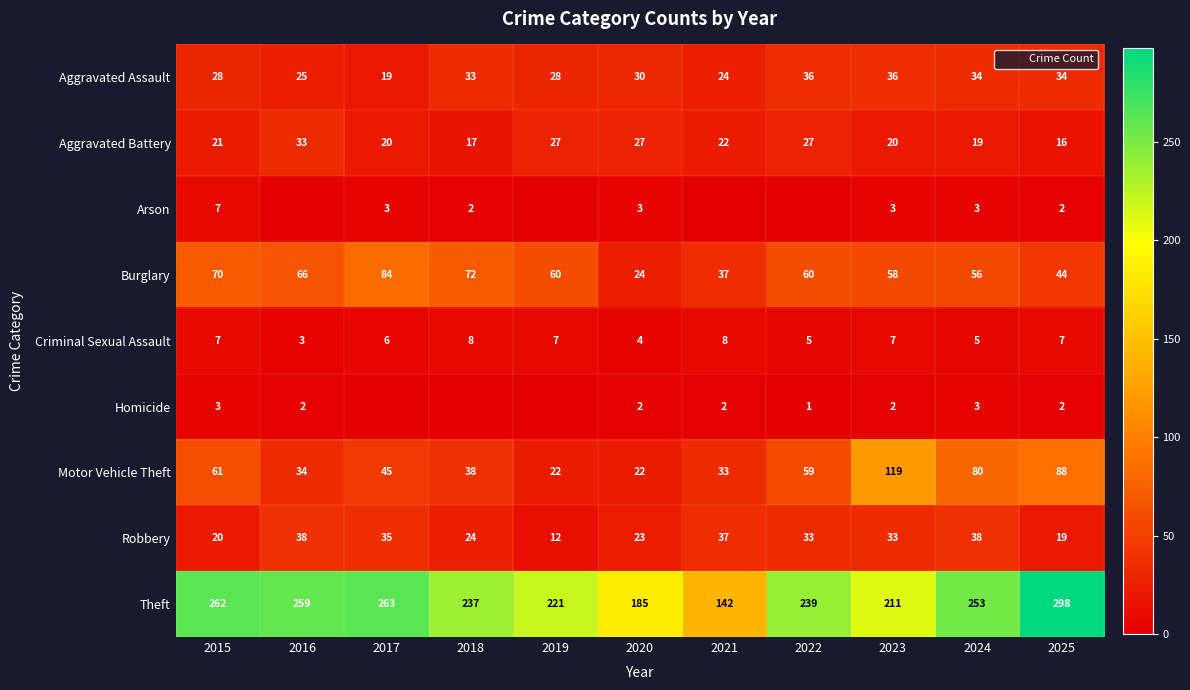

Which category has the highest value across all series?

2025